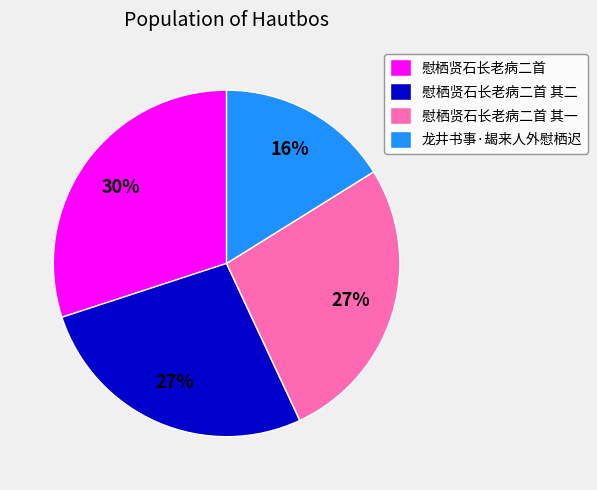

Which category has the smallest portion of the pie?

龙井书事·朅来人外慰栖迟